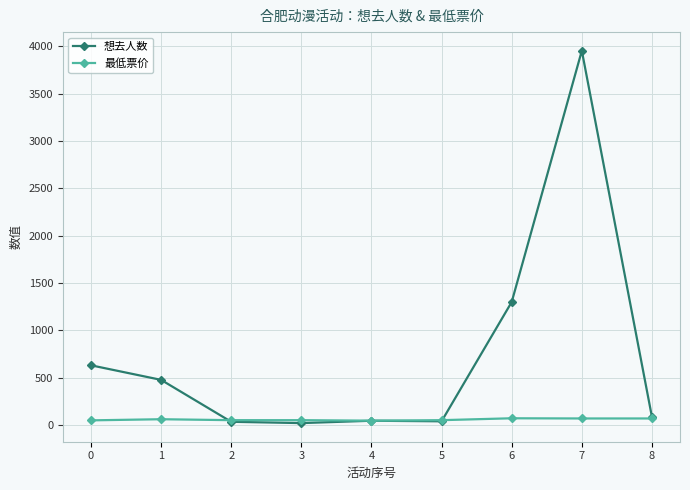

Rank the series at 0 from lowest to highest value.

最低票价, 想去人数